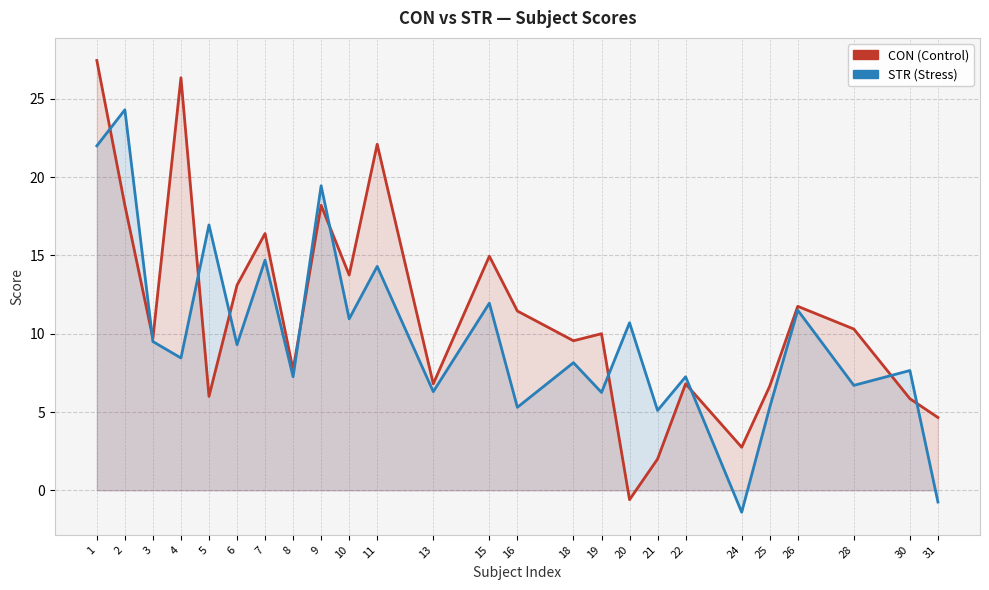

Between 24 and 5, which is larger?

5